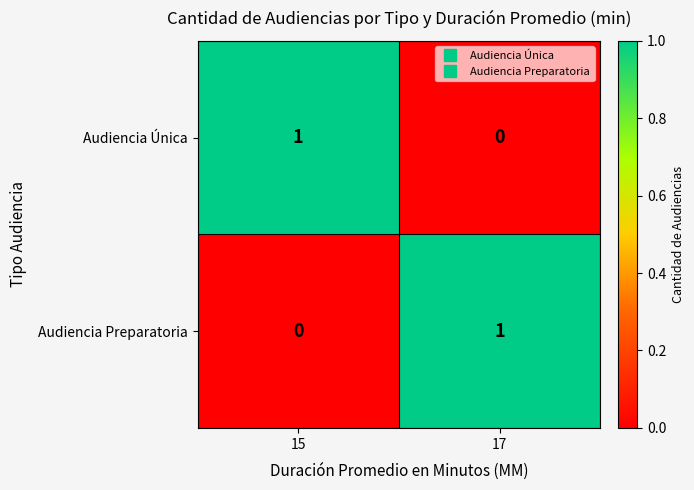

The Audiencia Única series shows -1 at 17. True or false?

False